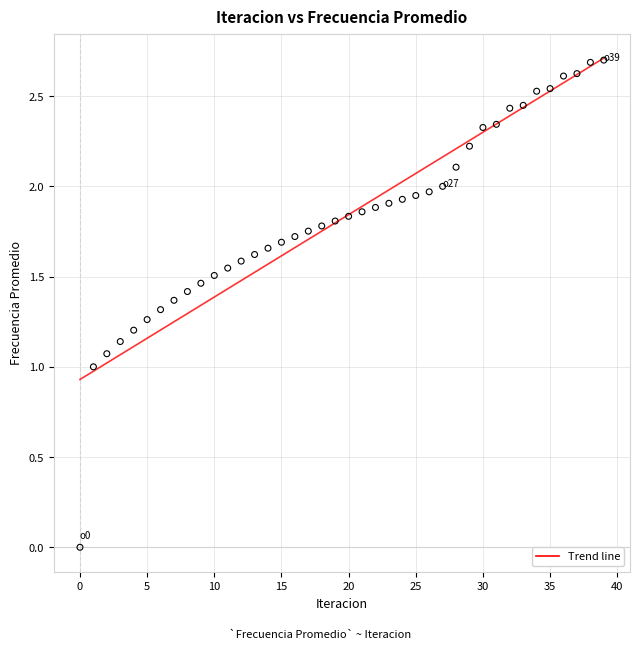

What is the range of Y values (max minus min)?

2.7